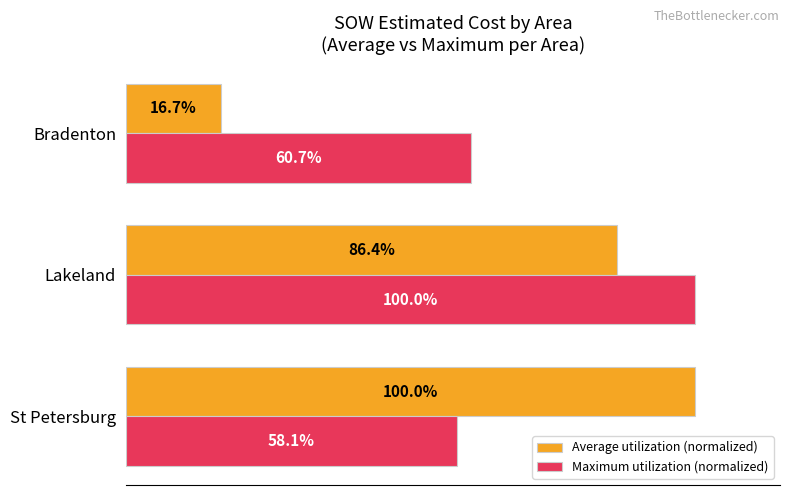

At which label is Maximum utilization (normalized) closest to 79?

Bradenton